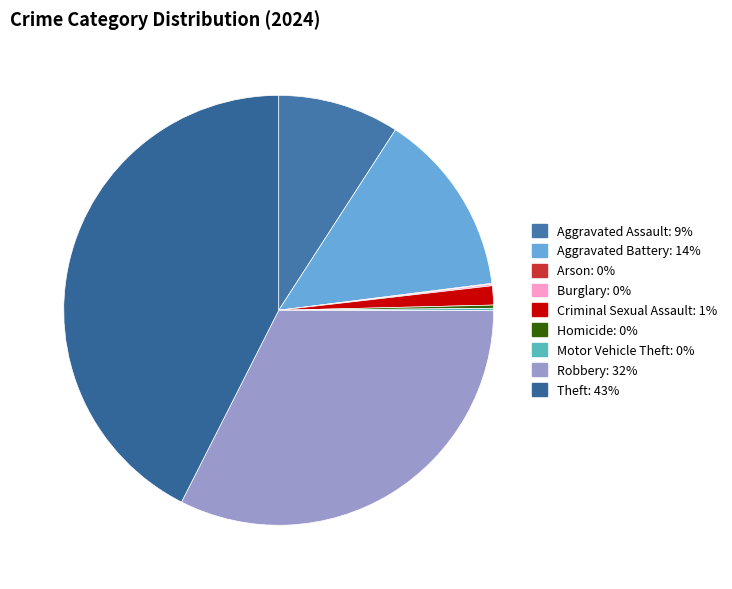

Is there a majority slice in this chart?

No